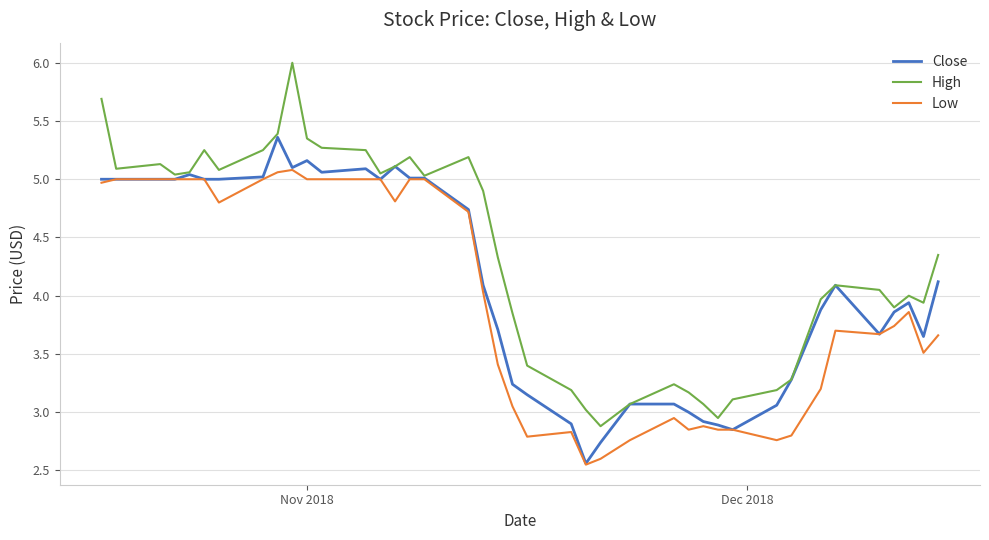

What is the maximum value shown in the chart?

6.0